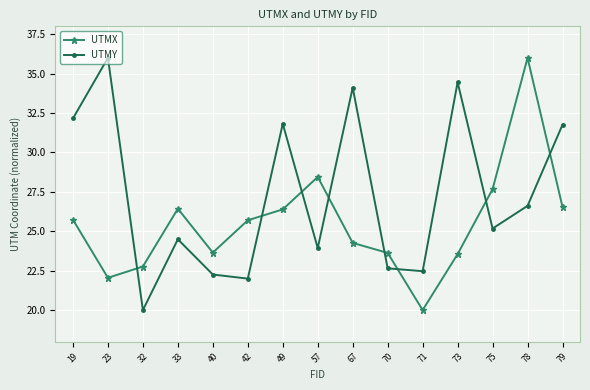

Which series has the largest total across all categories?

UTMY